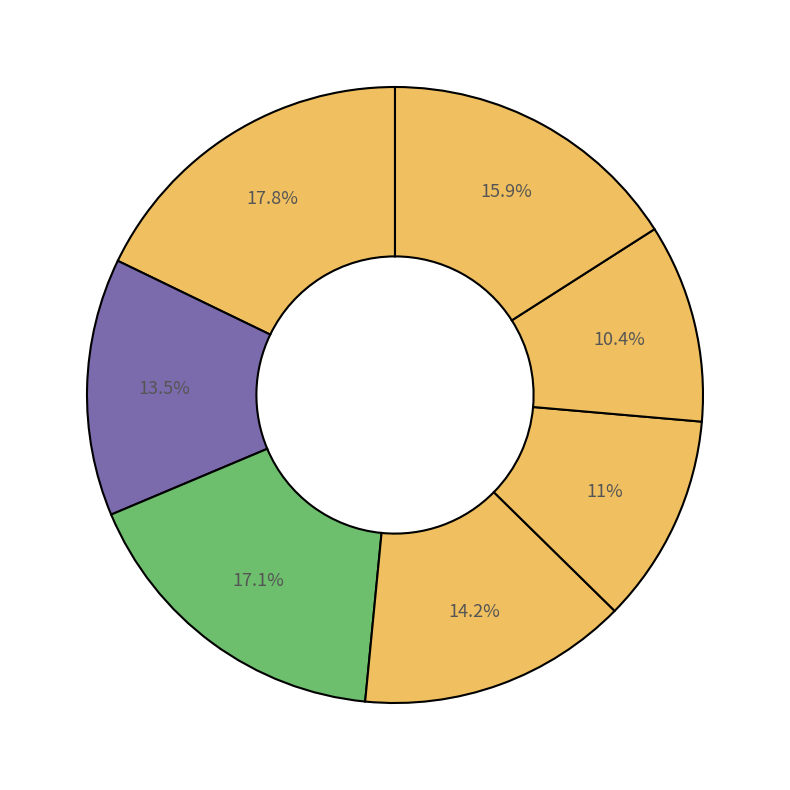

Rank the categories by value from highest to lowest.

Clare, Galway, Kilkenny, Cork, Limerick, Sligo, Roscommon